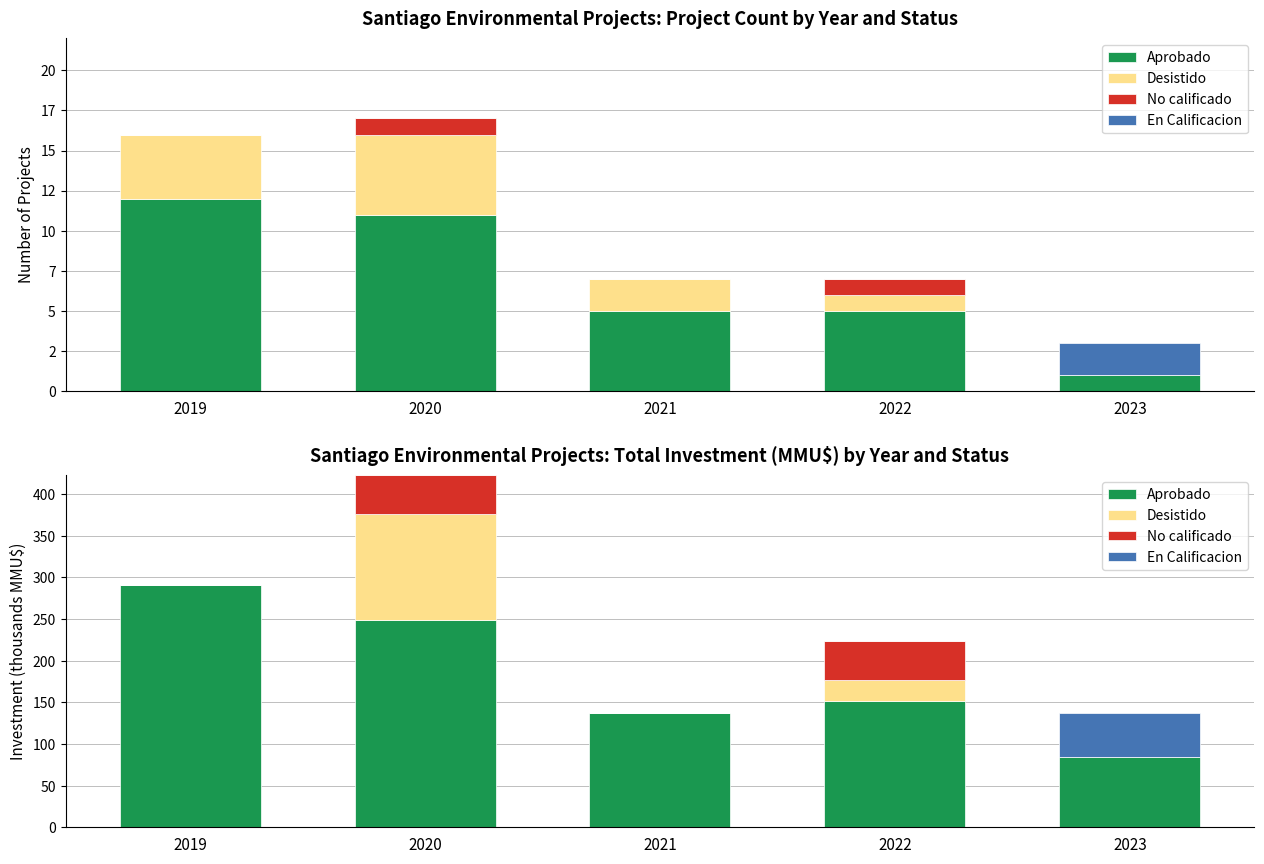

How many values in Desistido are above zero?

4